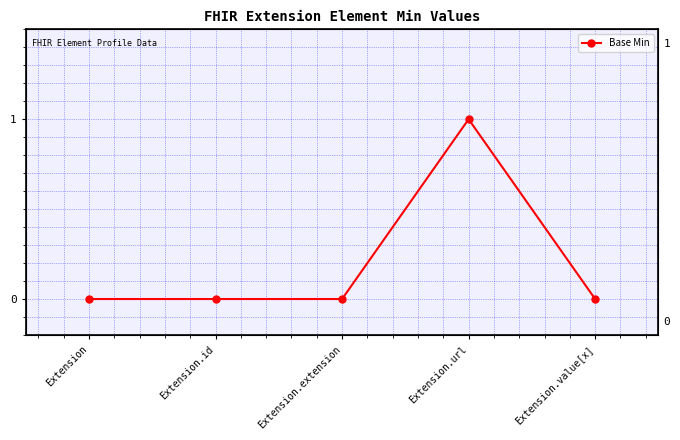

What value does the data have at Extension.url?

1